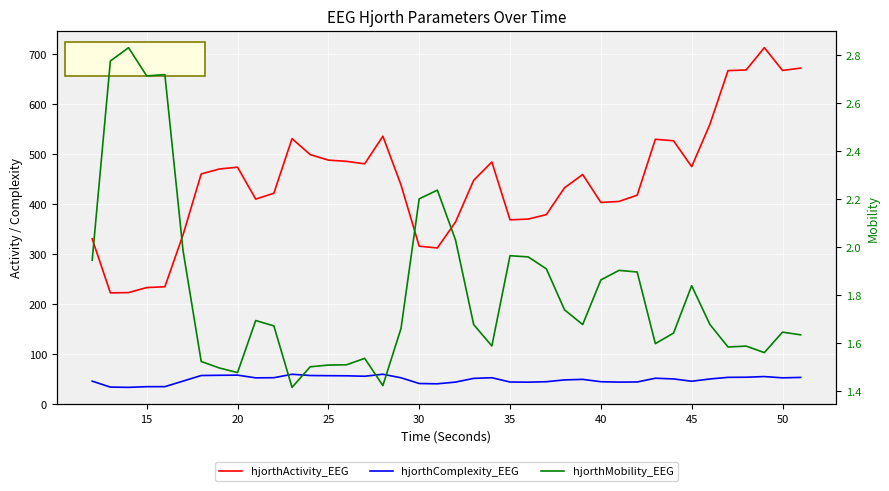

True or false: hjorthComplexity_EEG and hjorthMobility_EEG intersect in this chart.

False